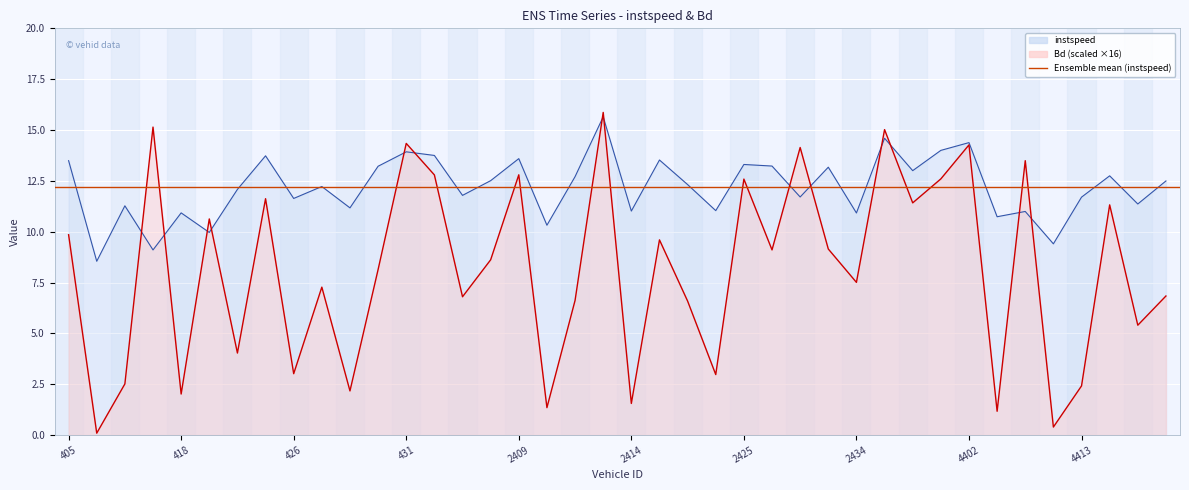

At which category is the sum across all series the highest?

2412